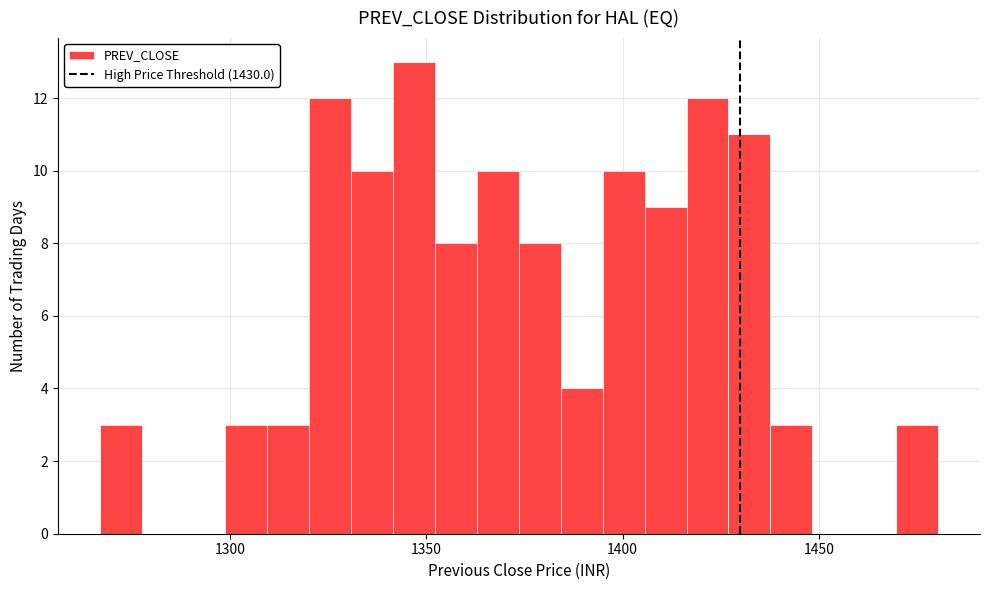

Around what value on the x-axis is the tallest bar? Give the approximate position of its centre, as read against the axis.

1345